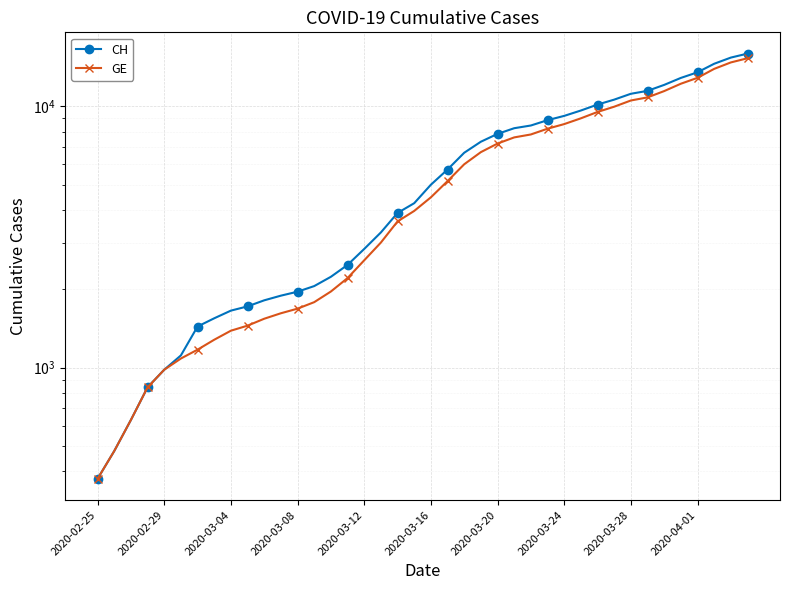

What is the difference between the GE values at 2020-03-20 and 2020-03-08?

5524